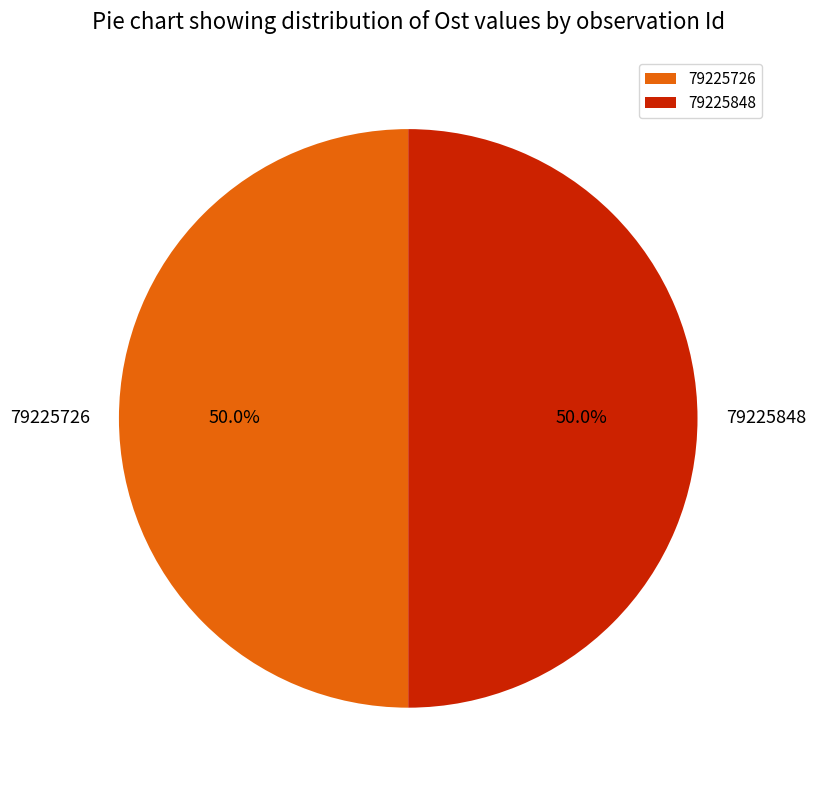

What is the ratio of the value at 79225726 to the value at 79225848?

1.0